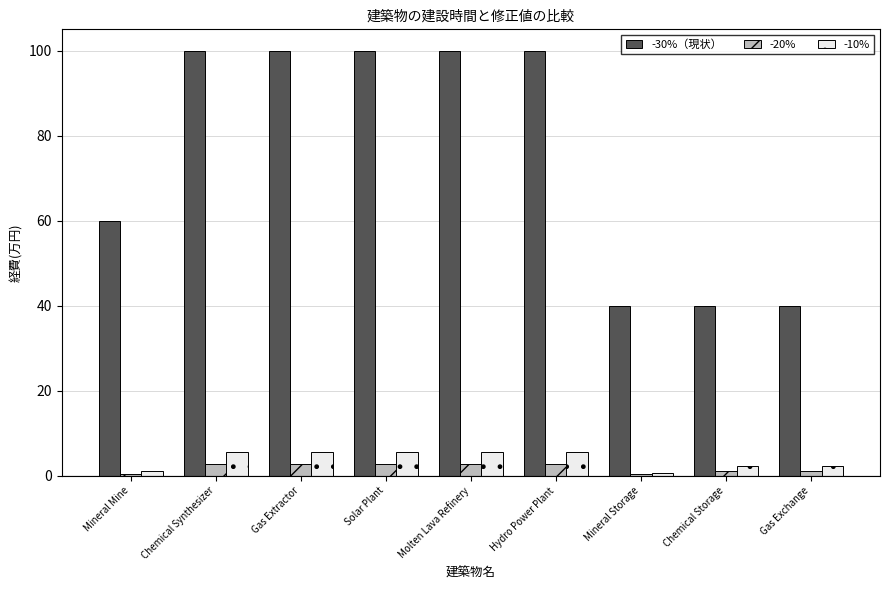

What is the difference between the second highest and minimum values in the -10% series?

5.0